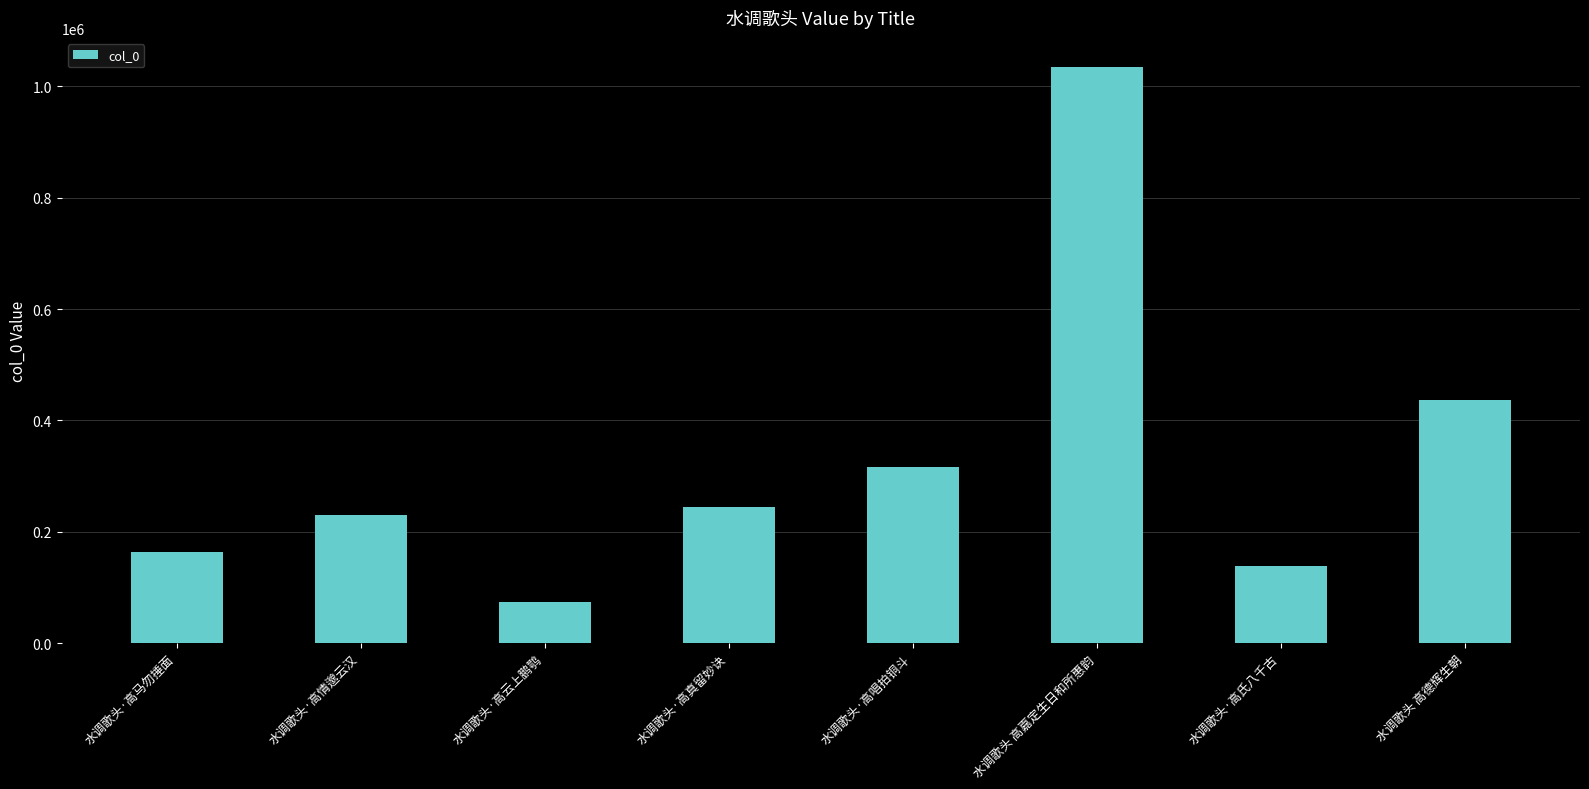

At which label is the value closest to 554845?

水调歌头 高德辉生朝